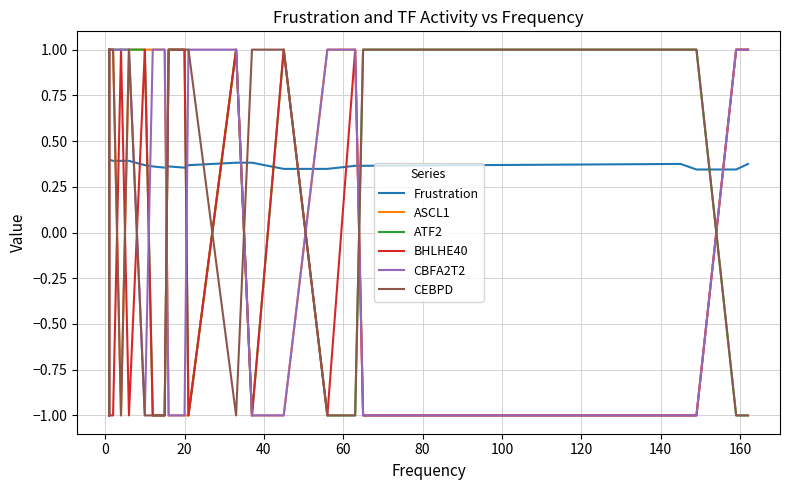

Is it true that Frustration equals 0.1 at 18?

False